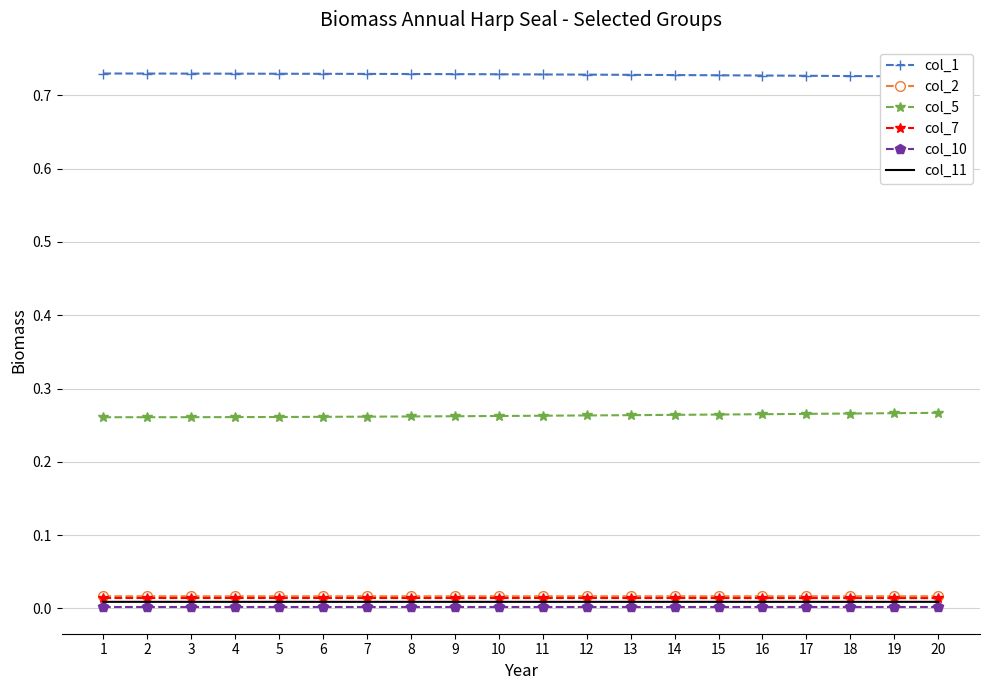

Which has a higher value, 5 or 10?

5